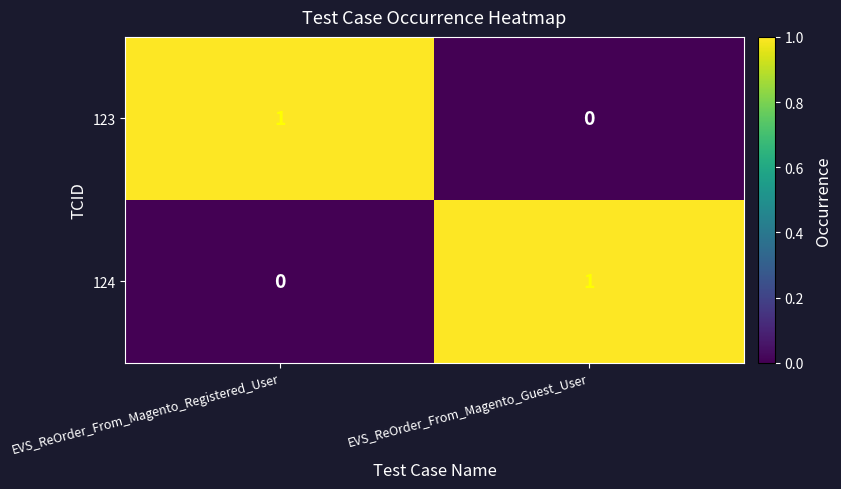

What is the total value across all series at EVS_ReOrder_From_Magento_Guest_User?

1